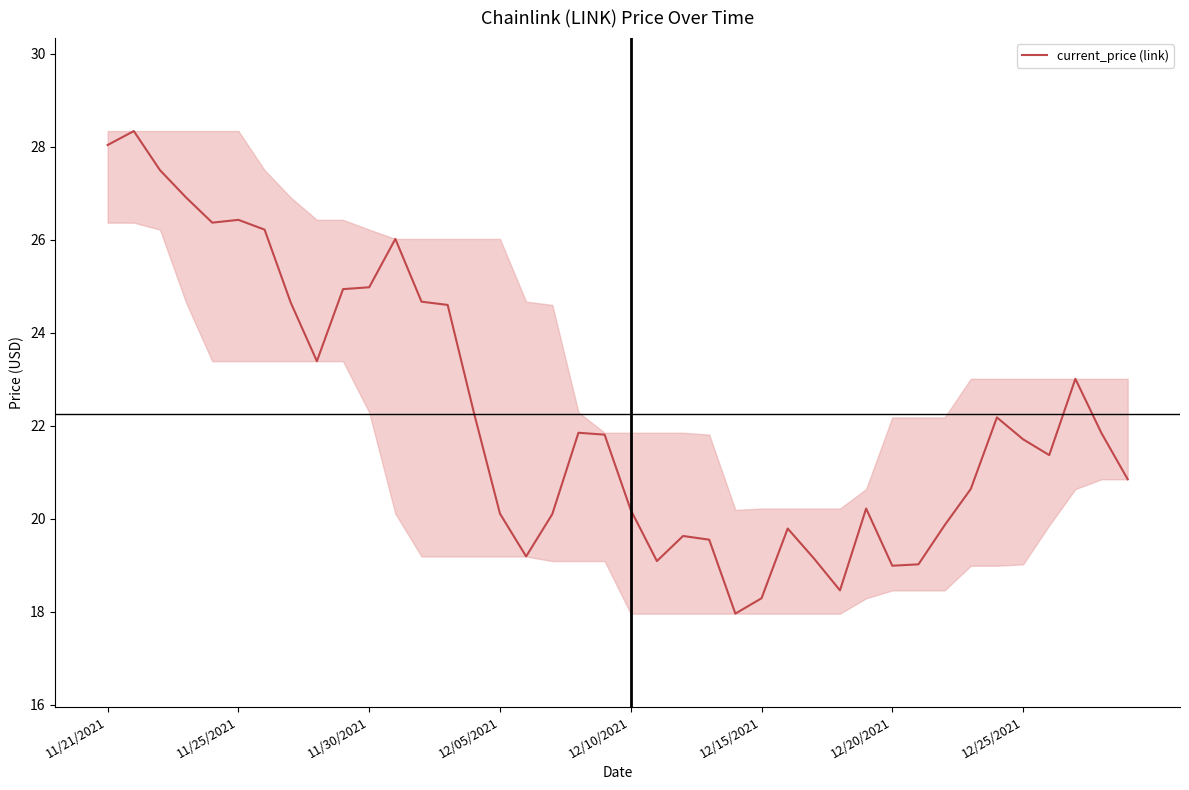

What is the difference between the maximum and minimum values?

10.4